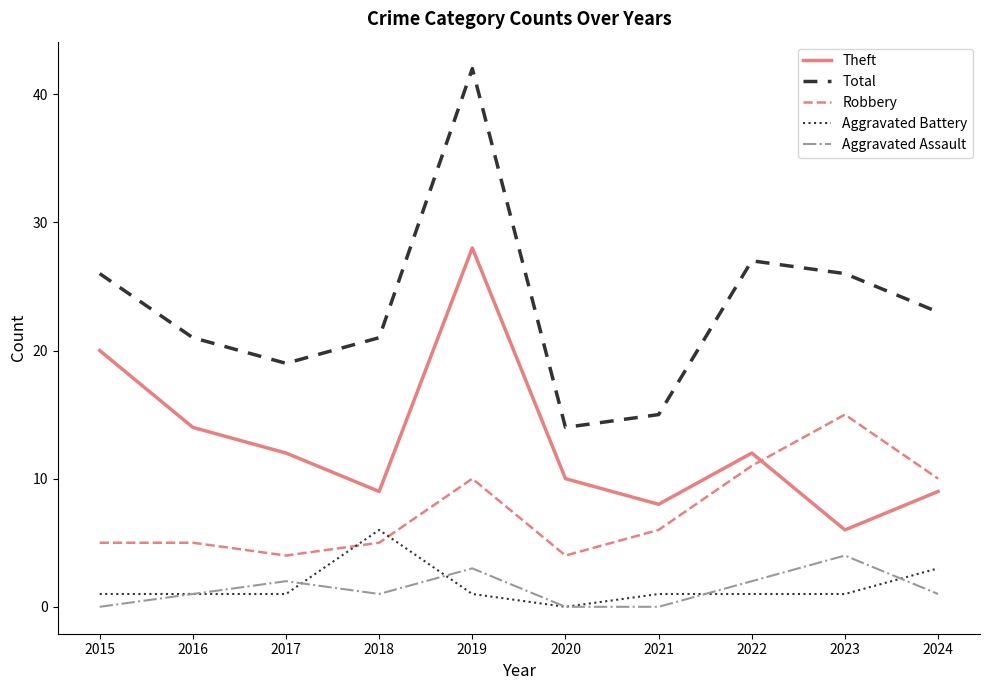

Reading left to right, extract all data points from this chart.

Theft: 20	14	12	9	28	10	8	12	6	9
Total: 26	21	19	21	42	14	15	27	26	23
Robbery: 5	5	4	5	10	4	6	11	15	10
Aggravated Battery: 1	1	1	6	1	0	1	1	1	3
Aggravated Assault: 0	1	2	1	3	0	0	2	4	1